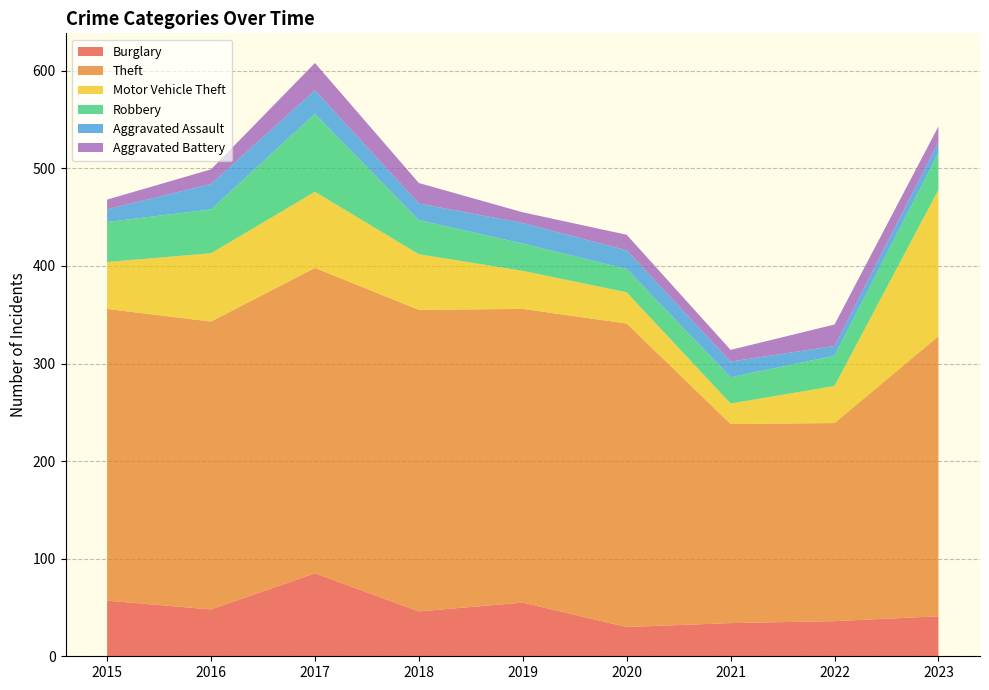

Reading right to left, list all the values displayed in this chart.

Burglary: 41	36	34	30	55	46	85	48	57
Theft: 287	203	204	311	301	309	313	295	299
Motor Vehicle Theft: 150	38	21	32	39	57	78	70	48
Robbery: 38	31	27	24	28	35	80	45	41
Aggravated Assault: 11	10	16	19	21	17	24	26	13
Aggravated Battery: 16	22	12	16	11	21	28	15	10